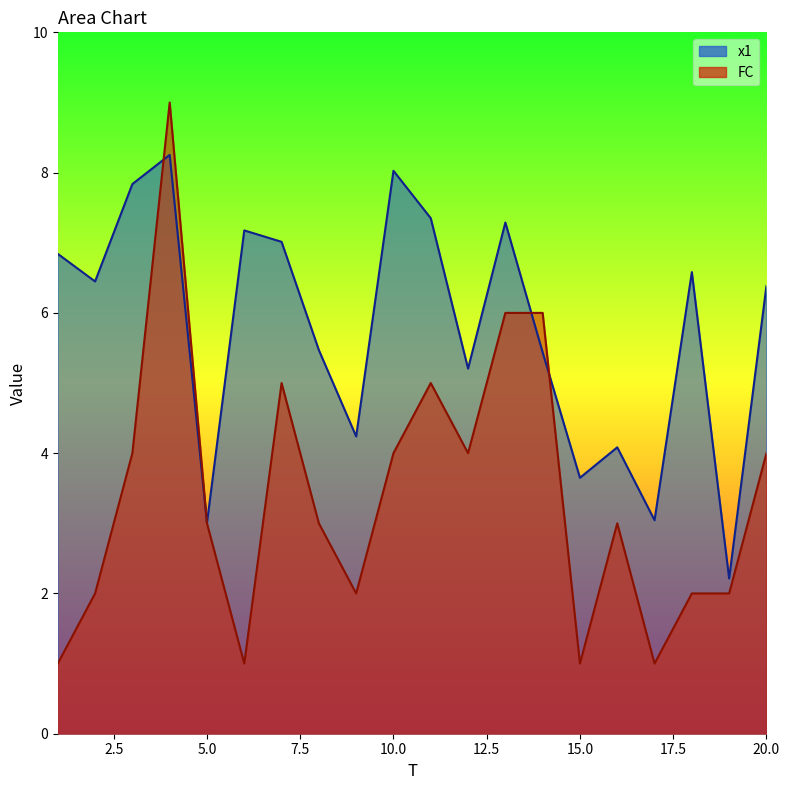

At 20, list the series in order from smallest to largest.

FC, x1